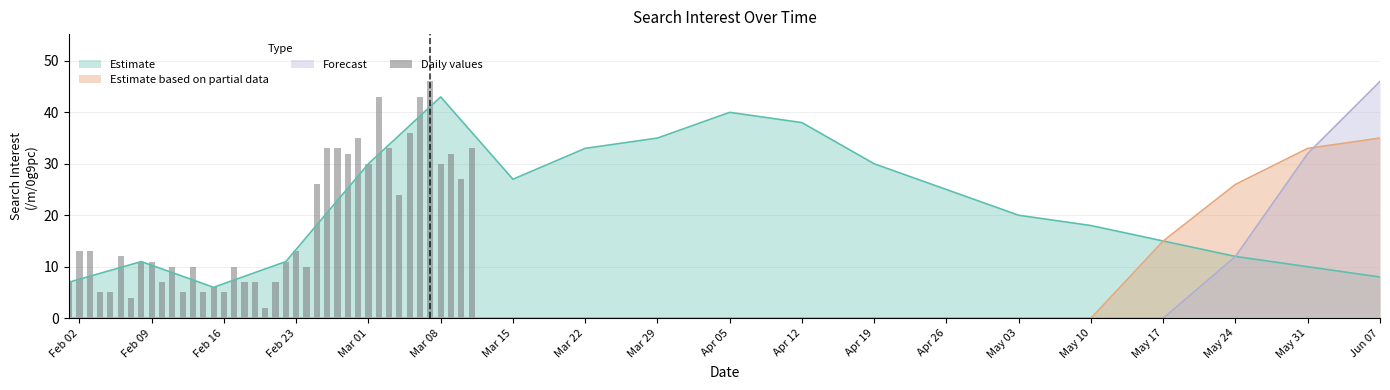

Count the number of categories in the chart.

40